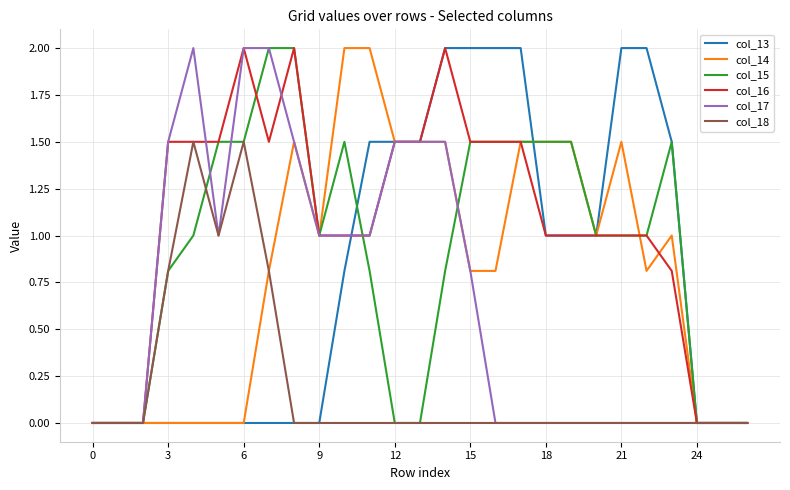

What is the maximum value shown in the chart?

2.0